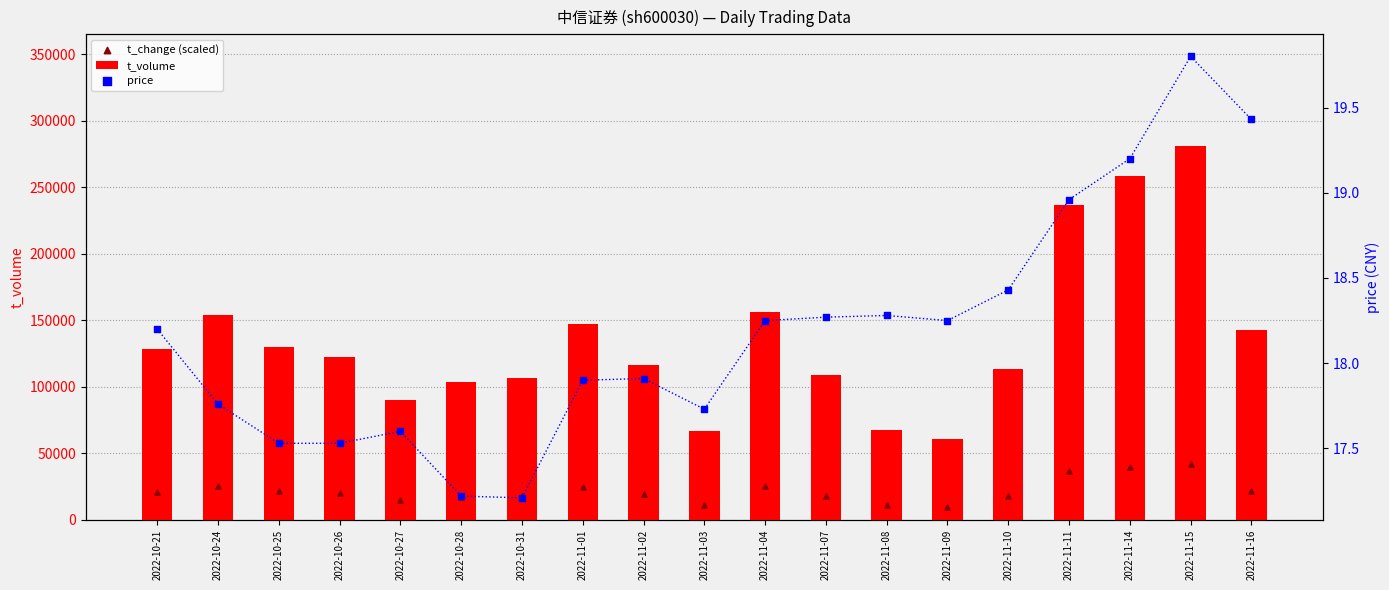

At which category is the sum across all series the highest?

2022-11-15